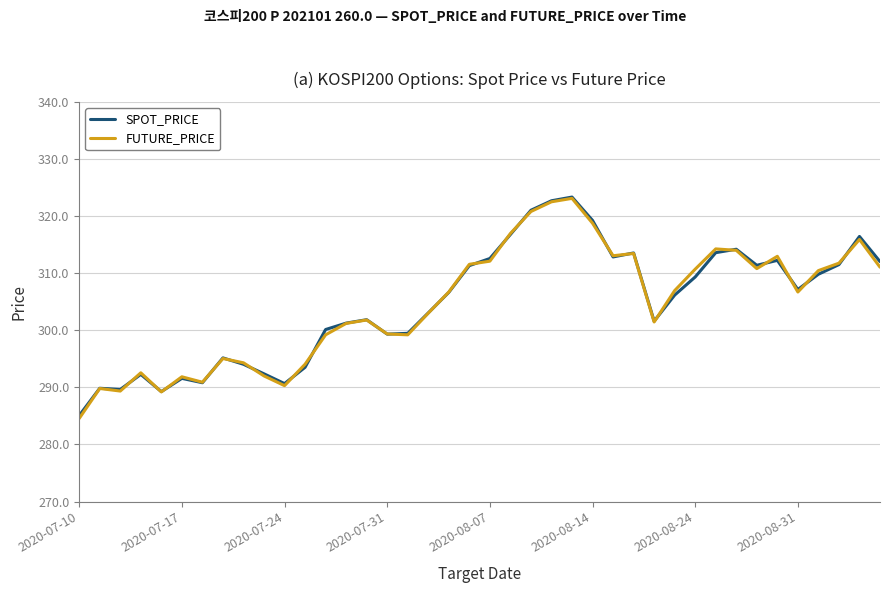

What is the maximum value for FUTURE_PRICE?

323.1